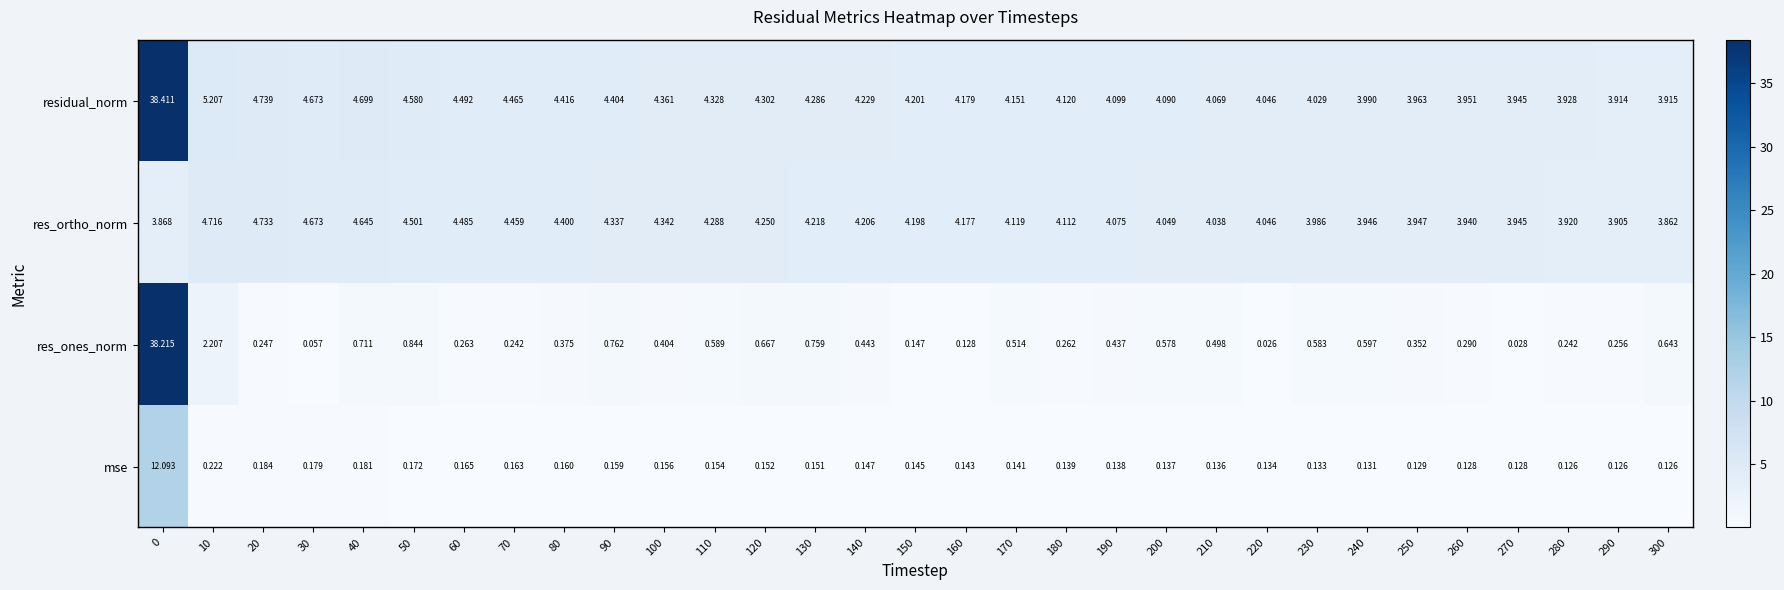

Which series changed the most between 0 and 150?

res_ones_norm